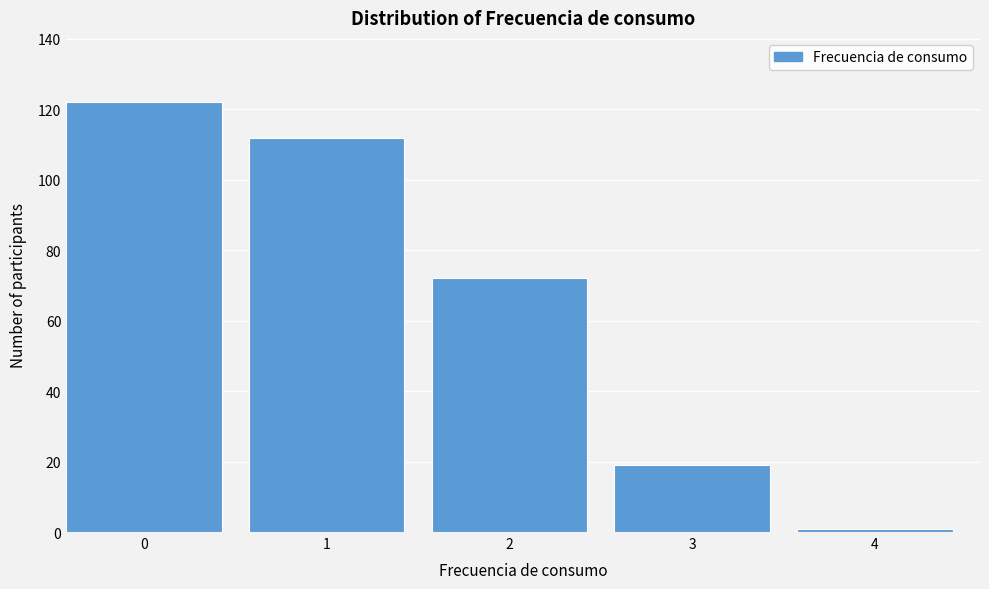

Reading left to right, extract all data points from this chart.

122	112	72	19	1